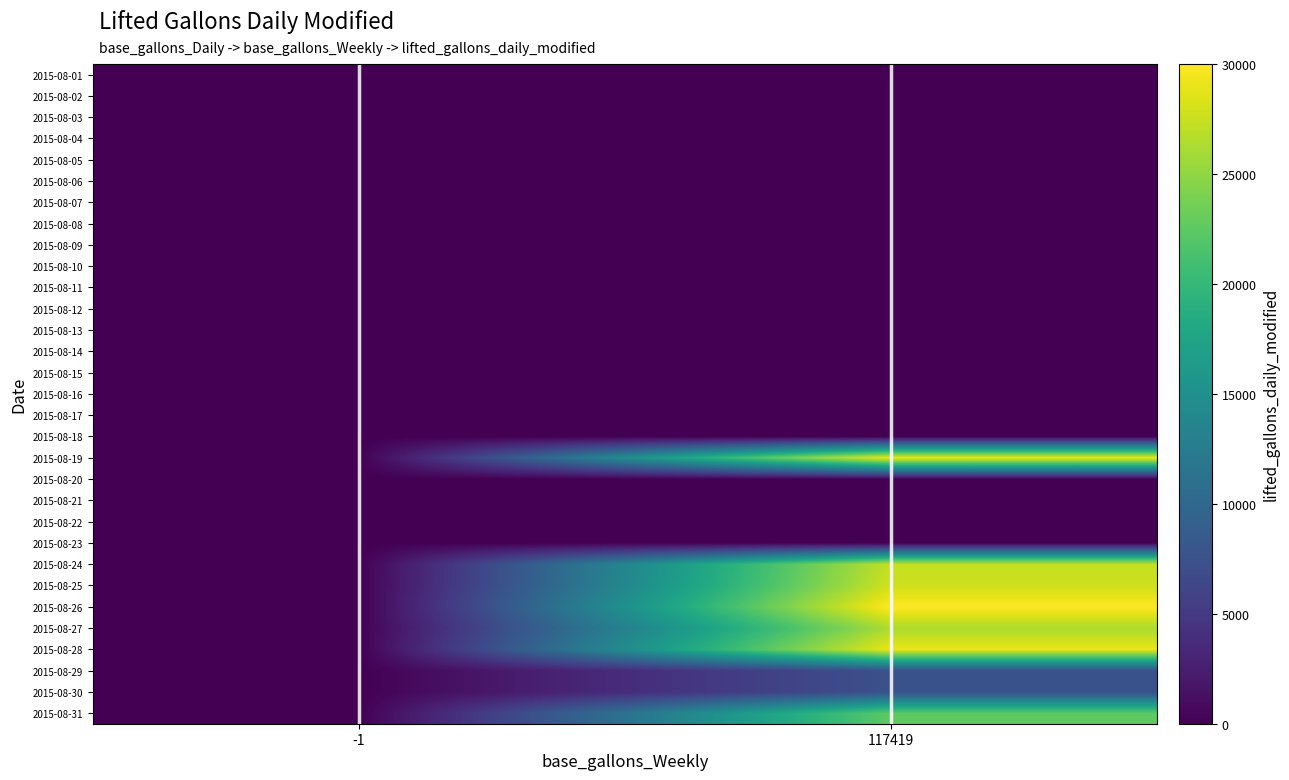

Reading left to right, what are all the values shown in this chart?

2015-08-01: -1=0	117419=0
2015-08-02: -1=0	117419=0
2015-08-03: -1=0	117419=0
2015-08-04: -1=0	117419=0
2015-08-05: -1=0	117419=0
2015-08-06: -1=0	117419=0
2015-08-07: -1=0	117419=0
2015-08-08: -1=0	117419=0
2015-08-09: -1=0	117419=0
2015-08-10: -1=0	117419=0
2015-08-11: -1=0	117419=0
2015-08-12: -1=0	117419=0
2015-08-13: -1=0	117419=0
2015-08-14: -1=0	117419=0
2015-08-15: -1=0	117419=0
2015-08-16: -1=0	117419=0
2015-08-17: -1=0	117419=0
2015-08-18: -1=0	117419=0
2015-08-19: -1=0	117419=29080
2015-08-20: -1=0	117419=0
2015-08-21: -1=0	117419=0
2015-08-22: -1=0	117419=0
2015-08-23: -1=0	117419=0
2015-08-24: -1=0	117419=27305
2015-08-25: -1=0	117419=27805
2015-08-26: -1=0	117419=30000
2015-08-27: -1=0	117419=26211
2015-08-28: -1=0	117419=29010
2015-08-29: -1=0	117419=7500
2015-08-30: -1=0	117419=7539
2015-08-31: -1=0	117419=22502